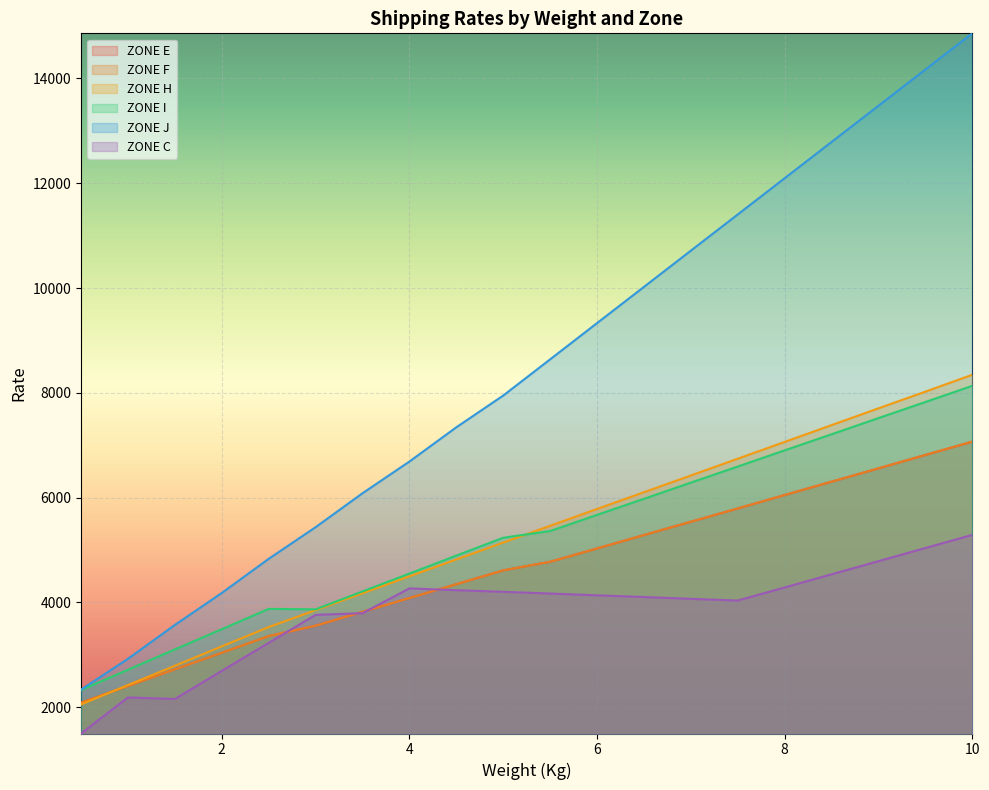

The value of ZONE E at 0.5 is 2085. True or false?

True